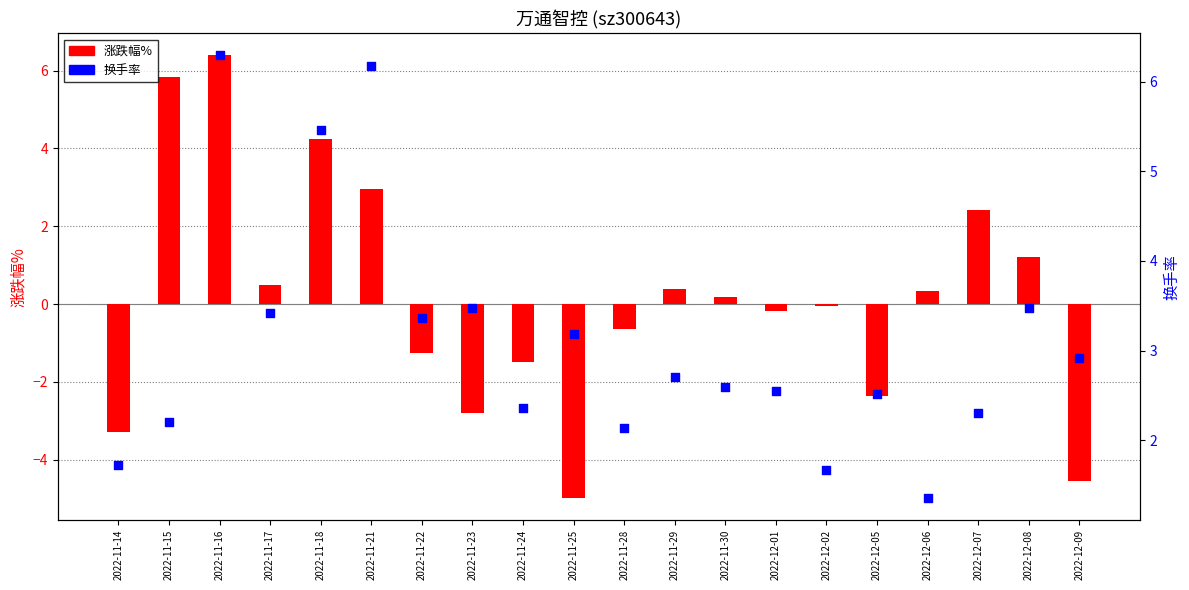

At how many categories does at least one series exceed -4?

20